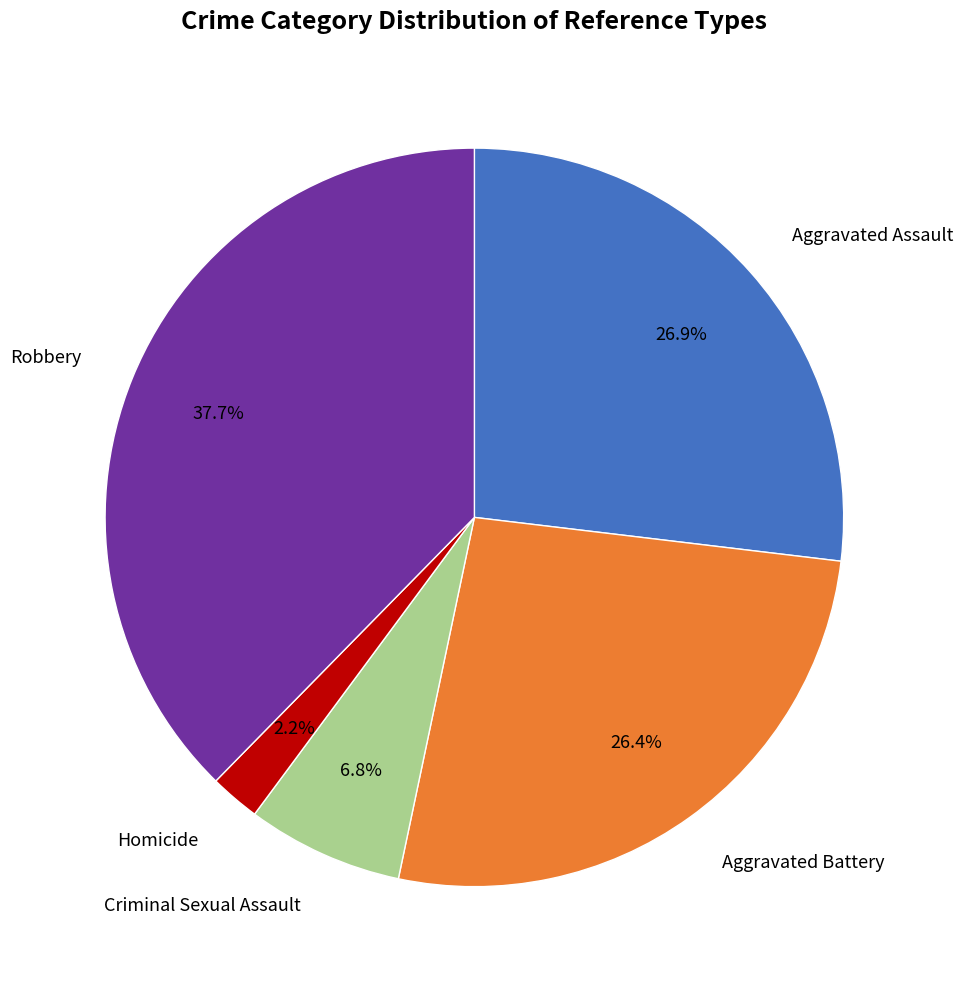

Count the number of slices in the pie.

5